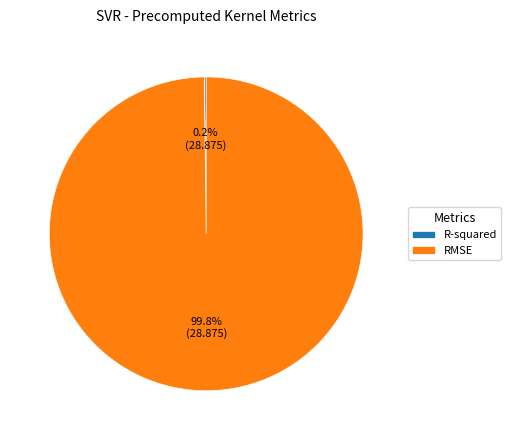

Which slice is the largest?

RMSE